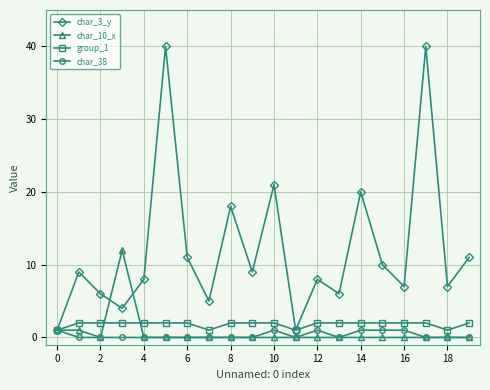

Which series has the largest range (max minus min)?

char_3_y